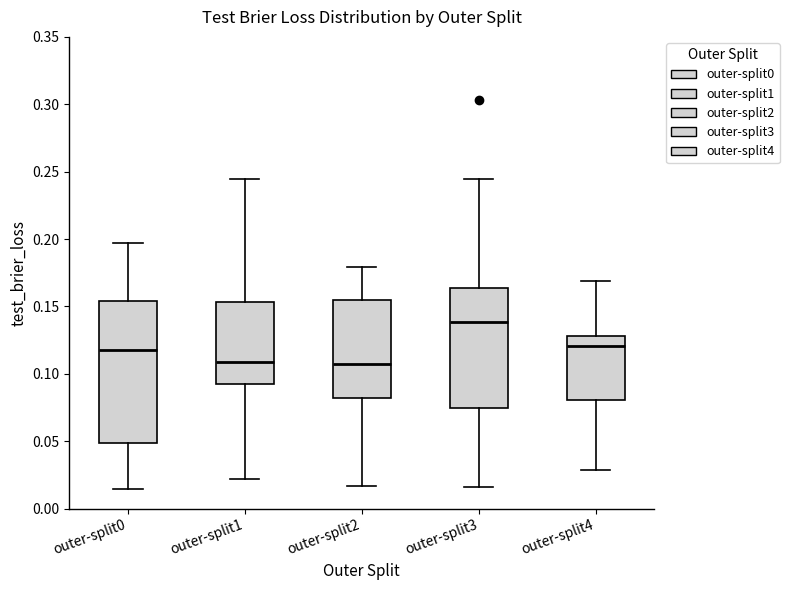

Reading left to right, read every box against the y-axis: the position of its median line, the range the box covers, and the ends of its whiskers. The values are not printed on the chart, so give them approximately, as read against the axis.

outer-split0: median 0.120, box 0.050 to 0.155, whiskers 0.015 to 0.195
outer-split1: median 0.110, box 0.090 to 0.155, whiskers 0.020 to 0.245
outer-split2: median 0.105, box 0.080 to 0.155, whiskers 0.015 to 0.180
outer-split3: median 0.140, box 0.075 to 0.165, whiskers 0.015 to 0.245
outer-split4: median 0.120, box 0.080 to 0.130, whiskers 0.030 to 0.170